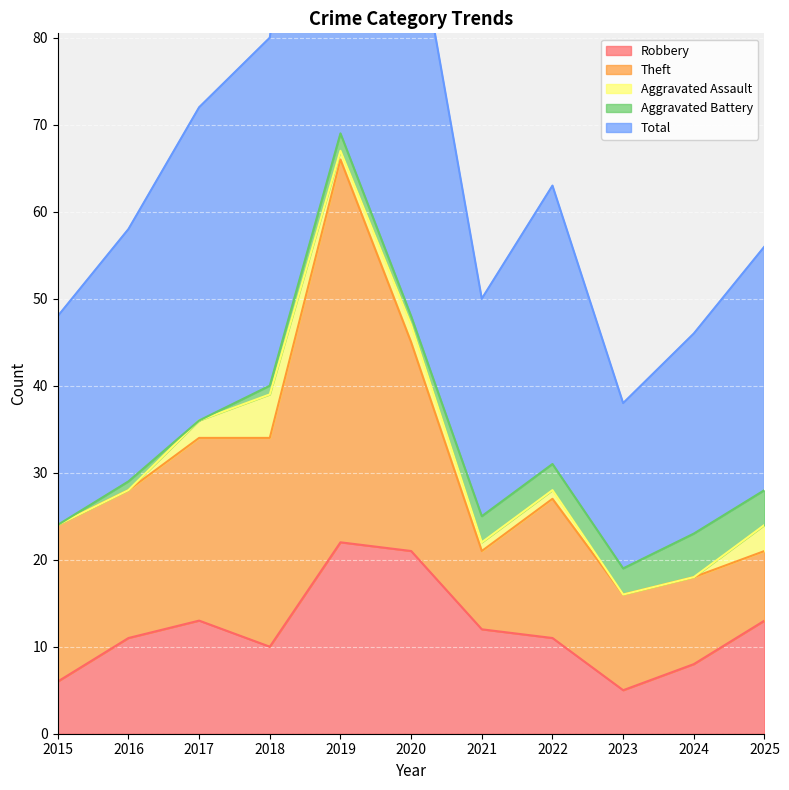

The Robbery series shows 12 at 2024. True or false?

False